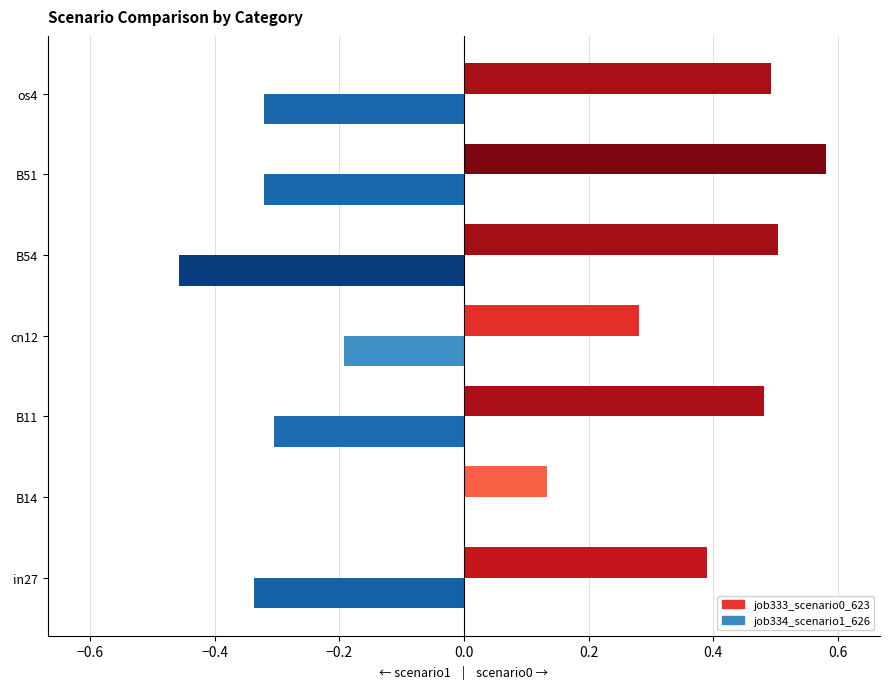

Which series has the widest spread of values?

job334_scenario1_626